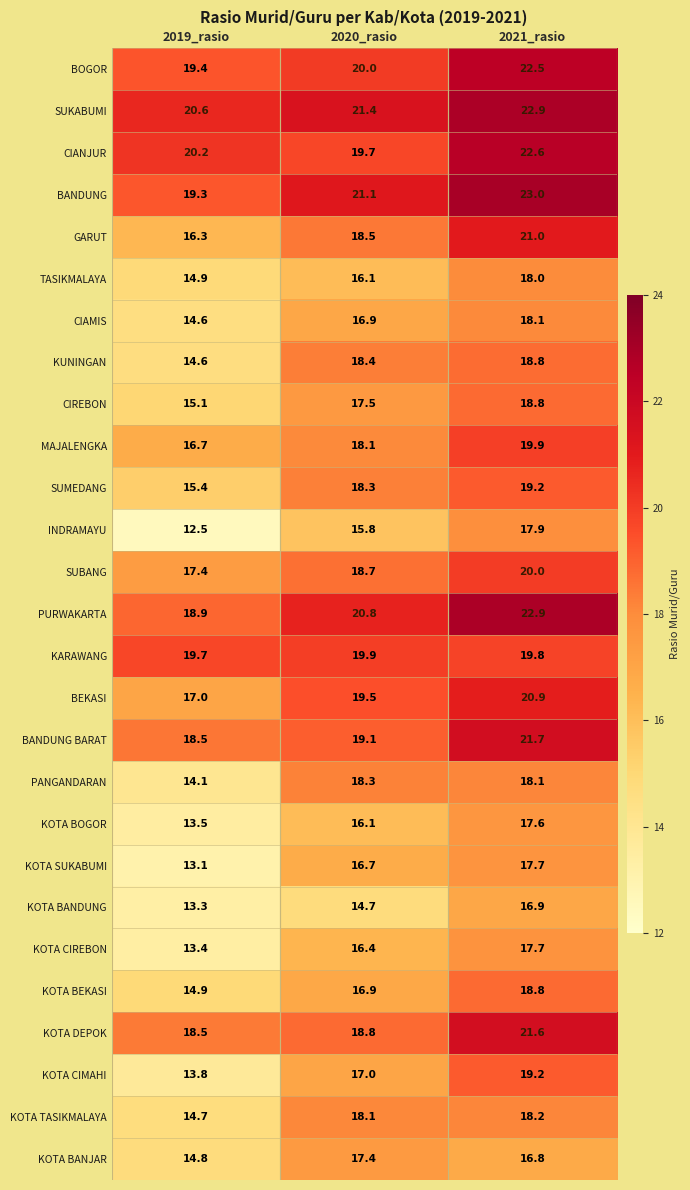

At how many categories does at least one series exceed 15?

3